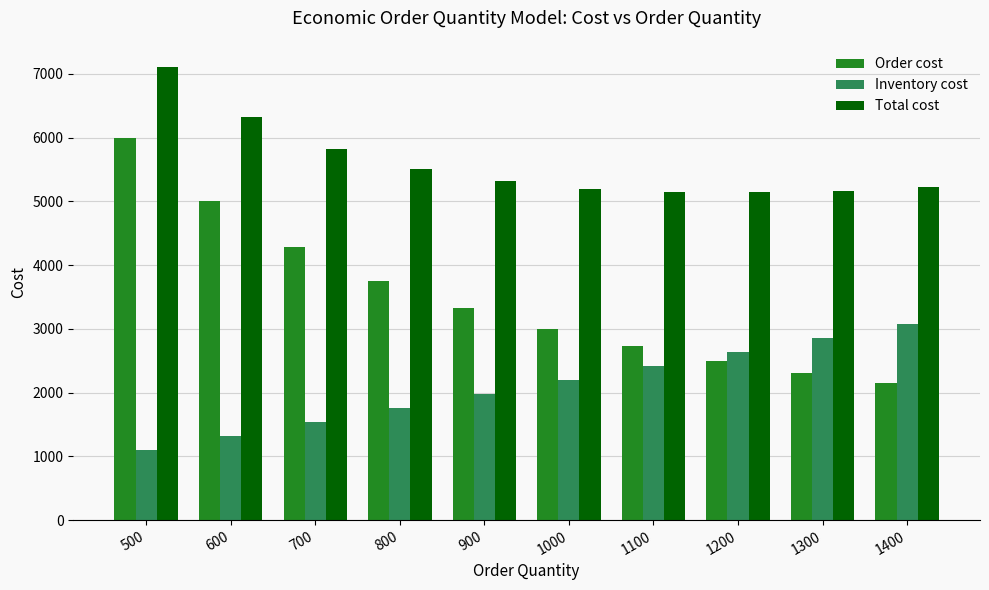

The Total cost series shows 7506.6 at 1200. True or false?

False